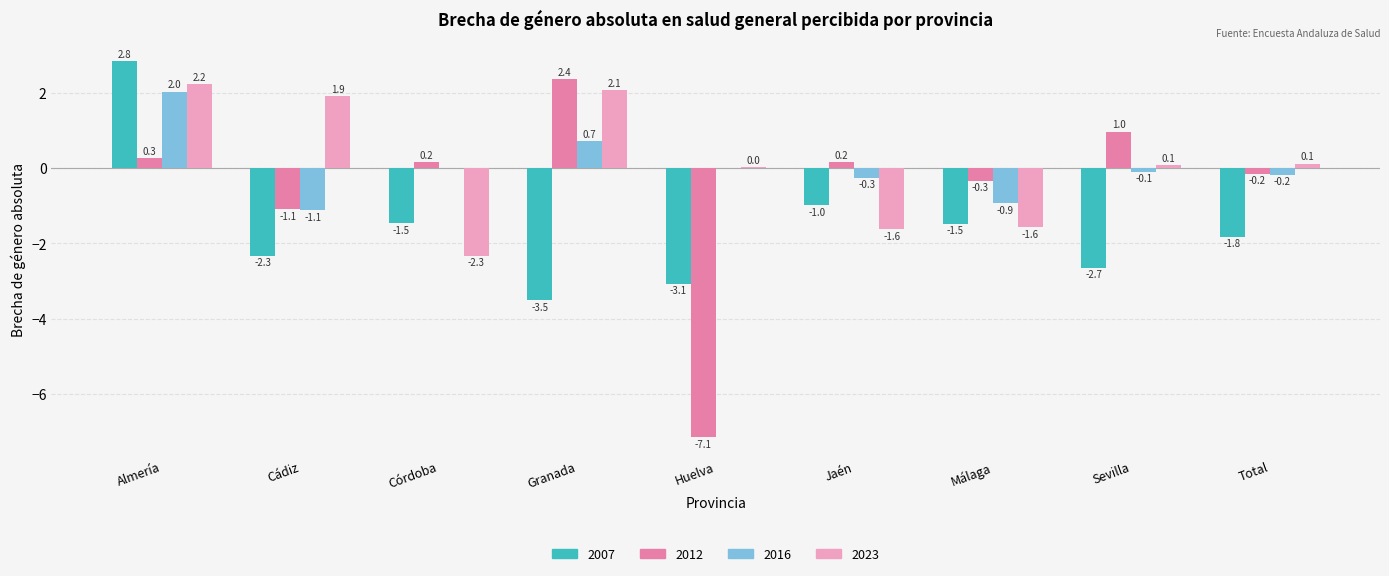

Is the value of 2023 at Huelva greater than the value of 2007 at Jaén?

Yes